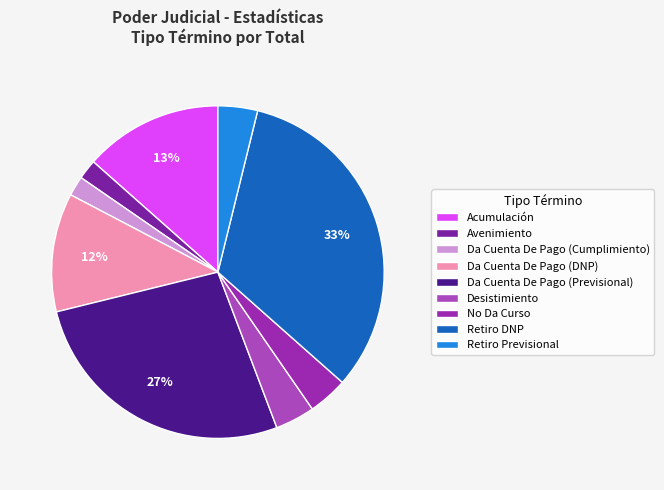

Which category has the smallest portion of the pie?

Avenimiento